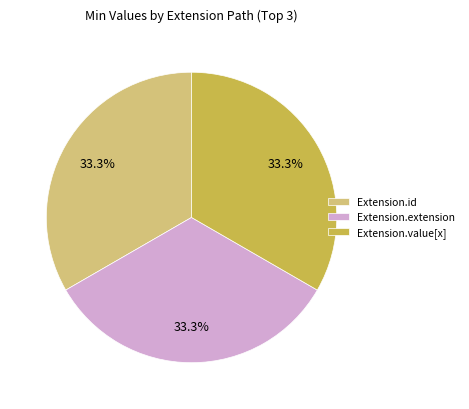

Approximately how many times larger is the value at Extension.id compared to Extension.value[x]?

1.0